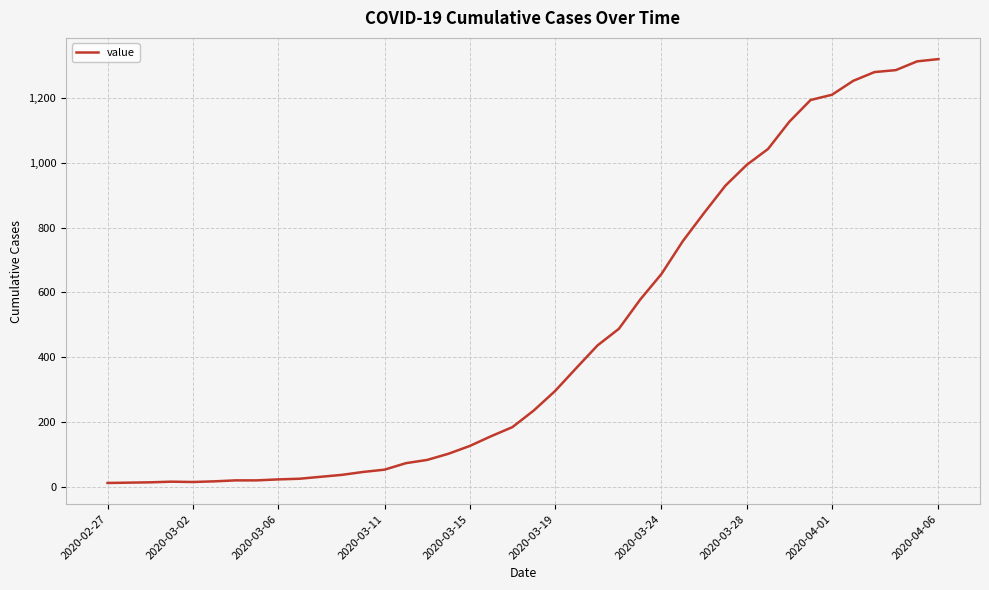

Count the number of categories in the chart.

40